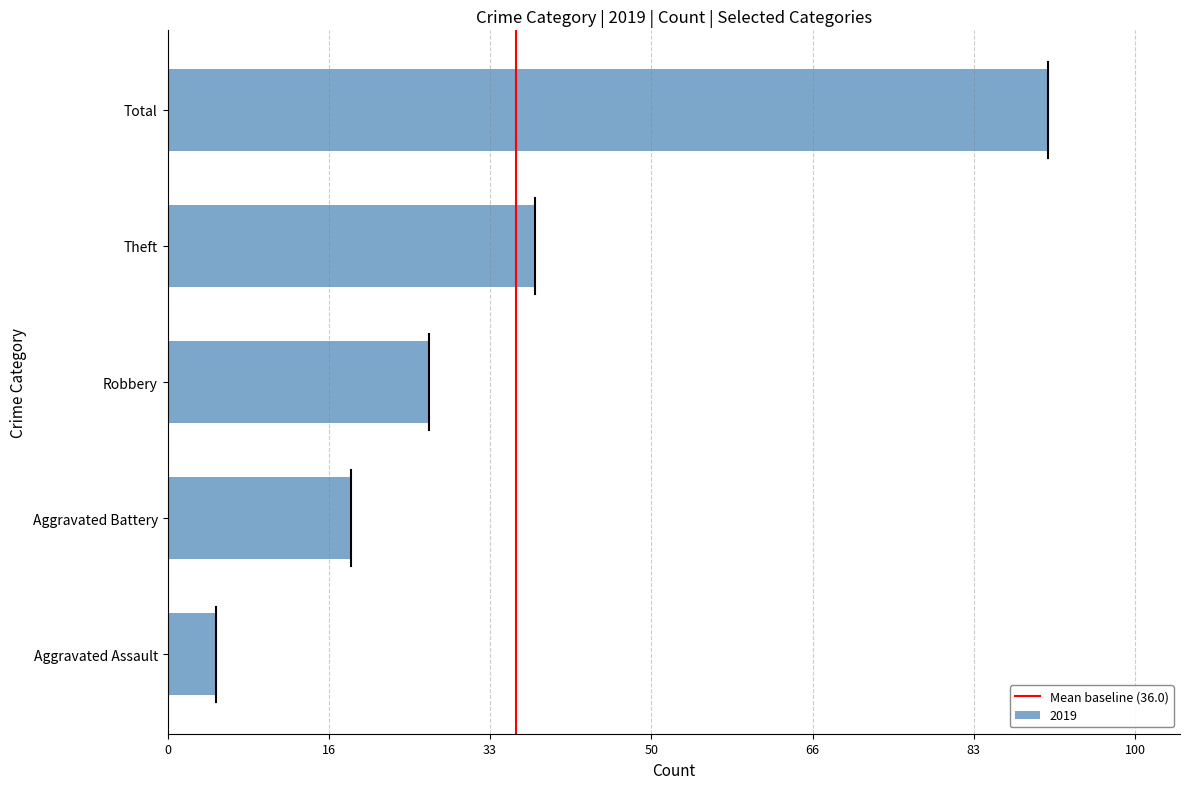

Which label corresponds to the largest value in the chart?

Total